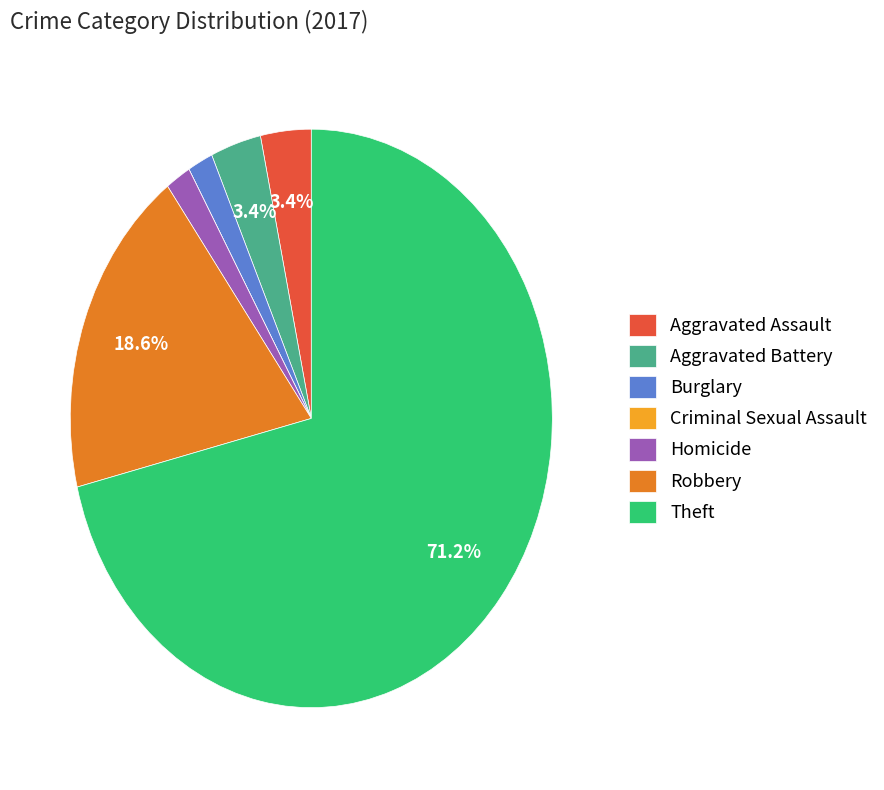

Which category accounts for the majority?

Theft